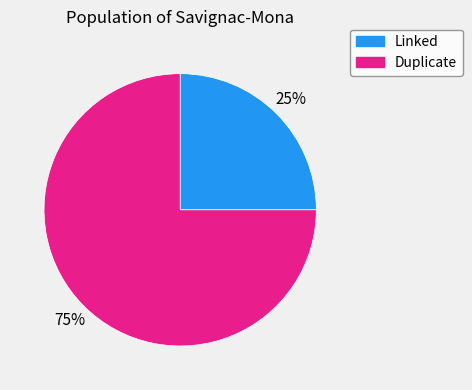

Is it true that Duplicate is 75% of the pie?

True